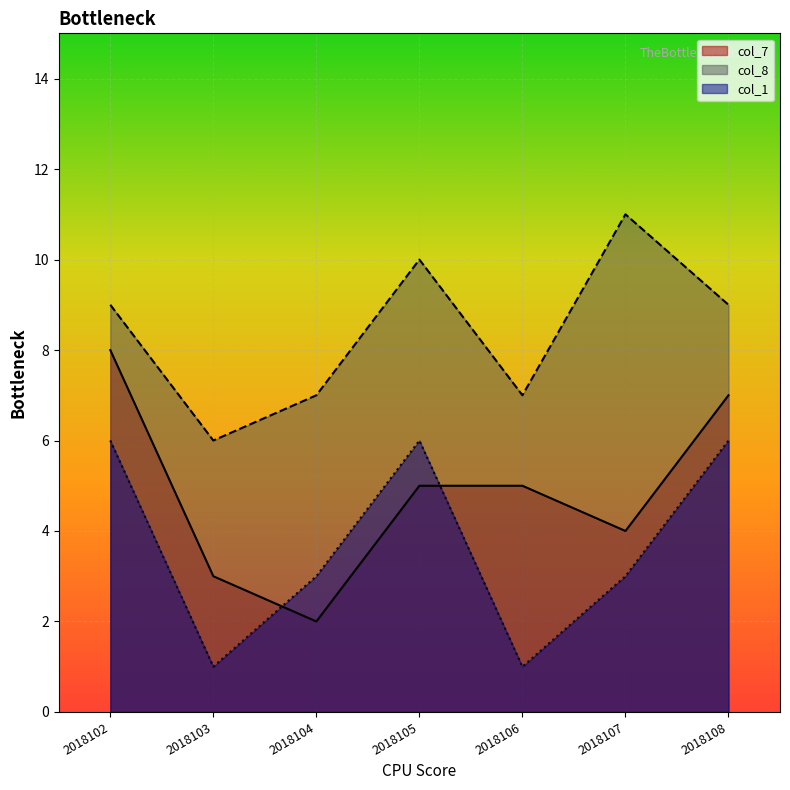

What is the difference between the maximum and minimum values in the col_8 series?

5